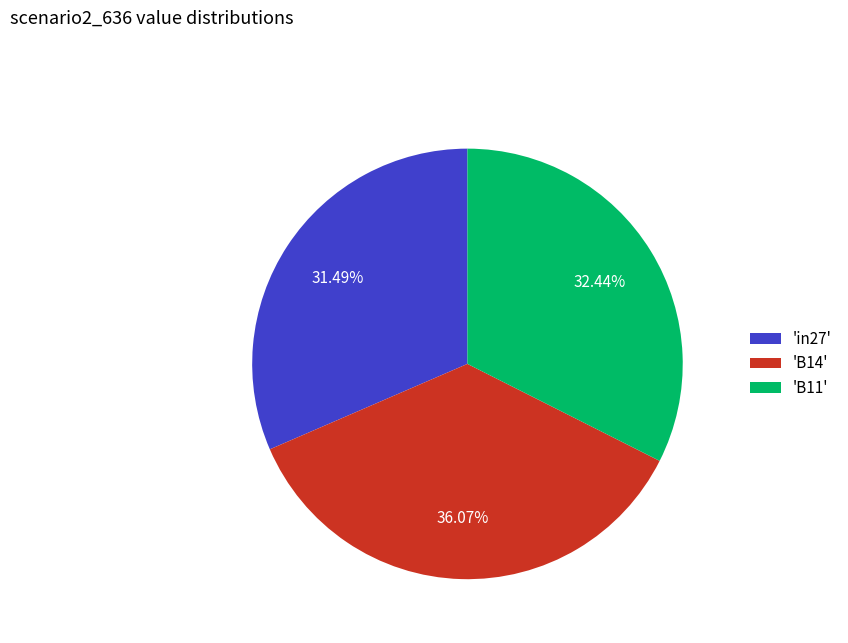

To the nearest percent, what is the average slice percentage?

33%